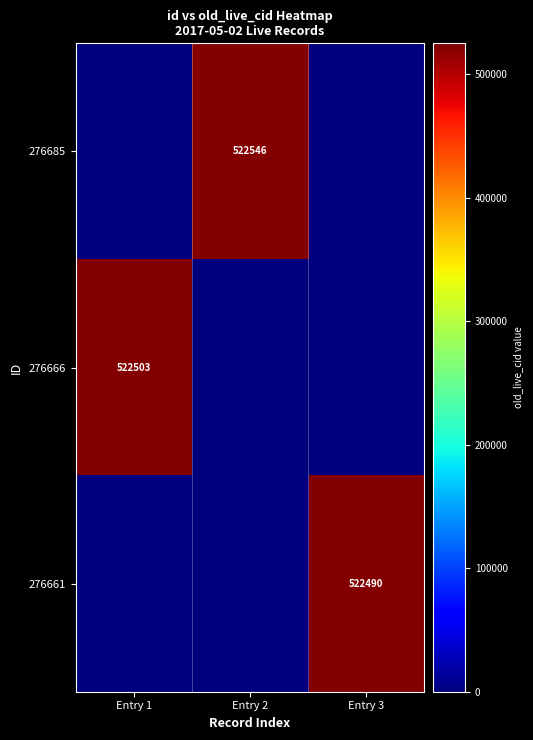

Is the value of 276685 at Entry 2 greater than the value of 276661 at Entry 3?

Yes